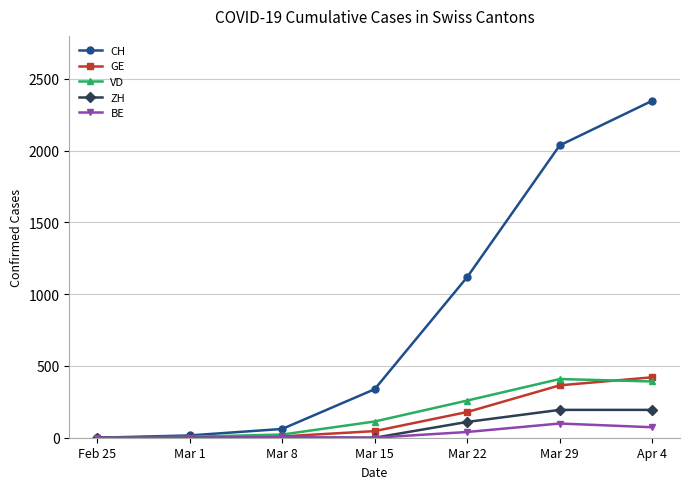

The GE series shows 512 at Mar 29. True or false?

False